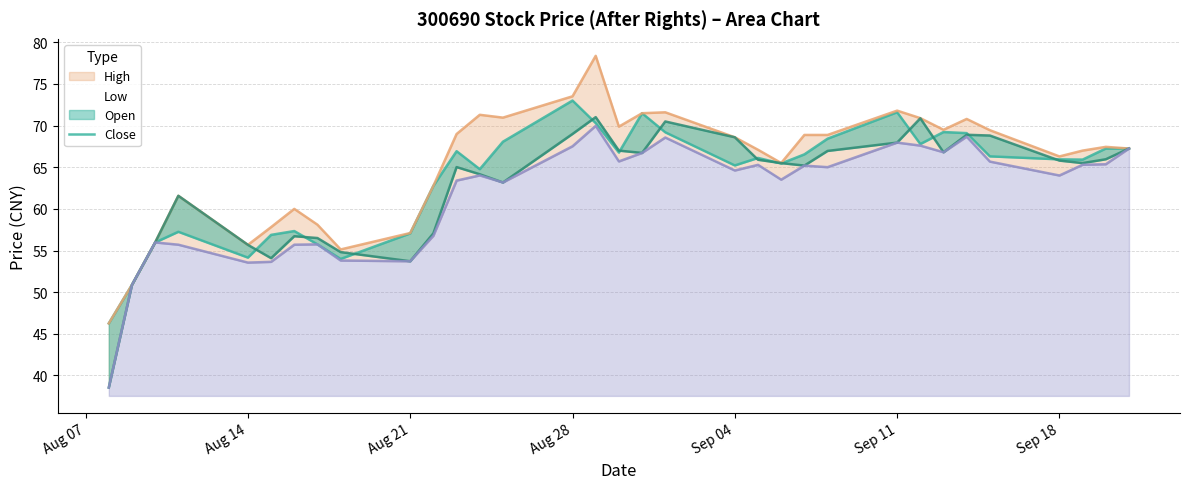

What is the value of the Low point at the 25th from the left?

68.0